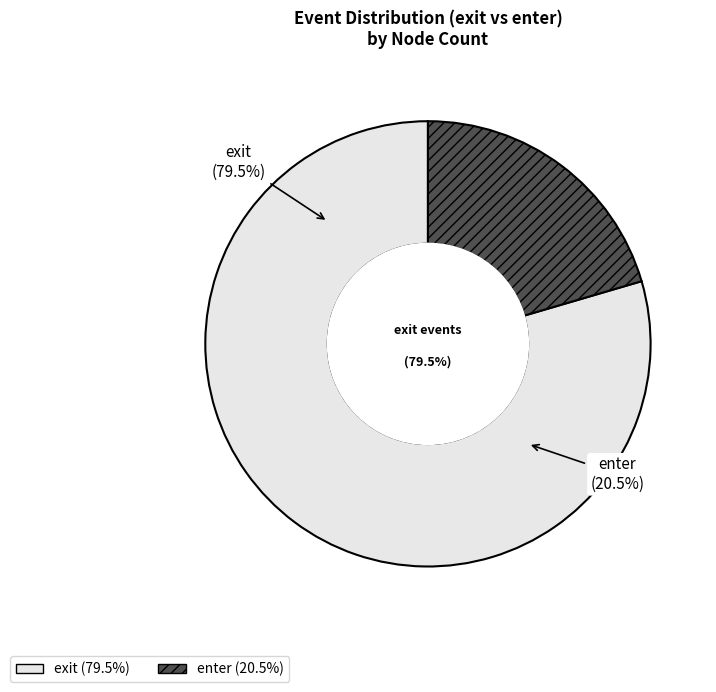

The exit slice represents 87% of the pie. True or false?

False